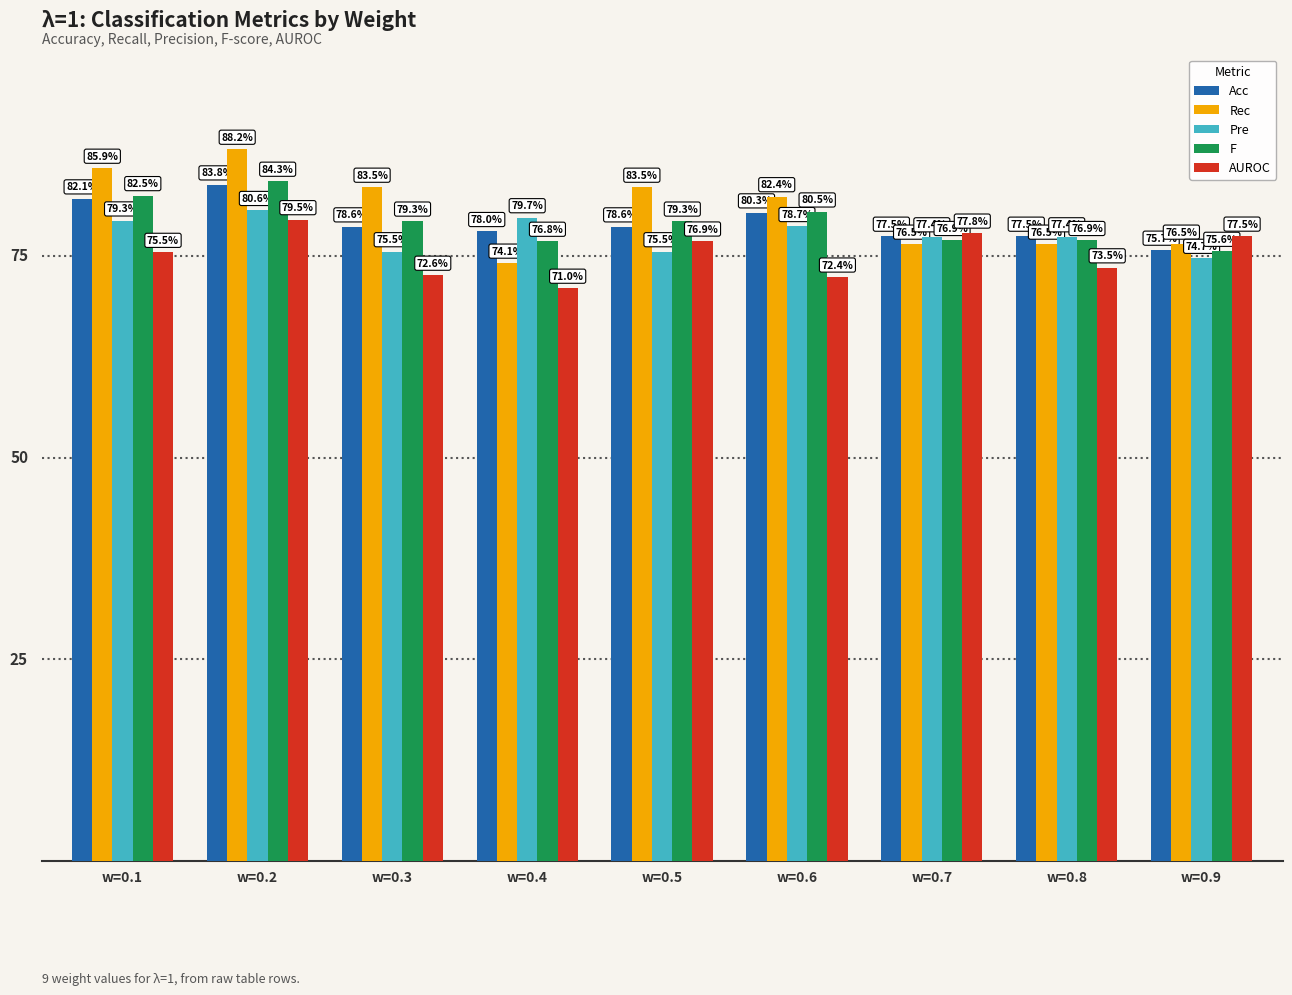

What is the value of the F bar at the 7th from the left?

0.8